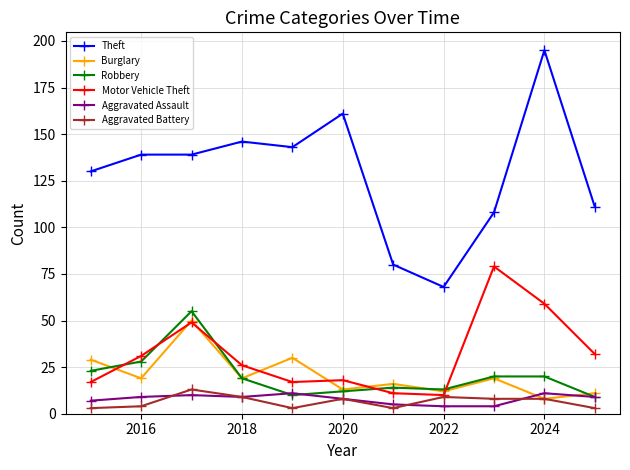

At how many categories does at least one series exceed 72?

10